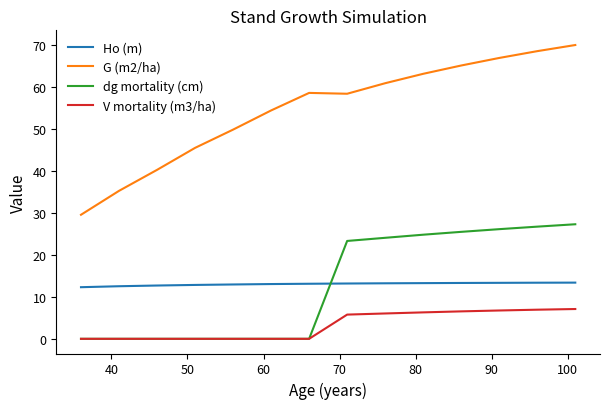

How many lines are shown in the chart?

4